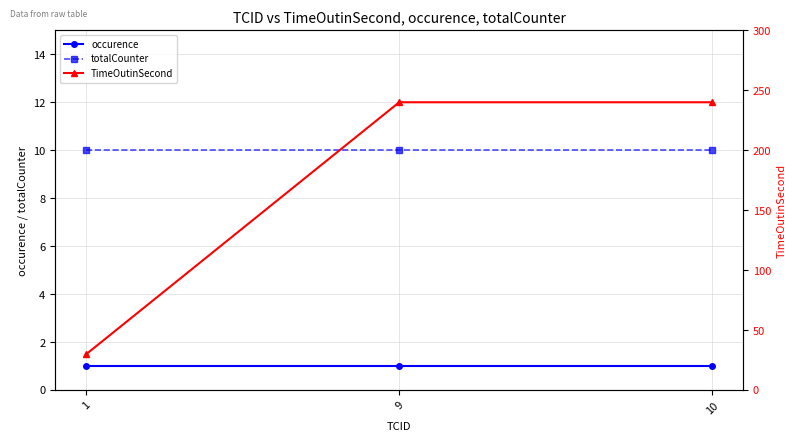

Between 9 and 10, which series saw the biggest shift?

occurence